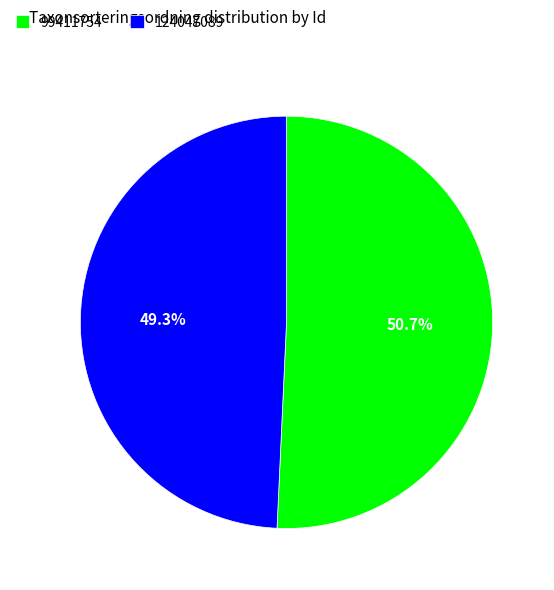

True or false: 99411754 accounts for 45% of the total.

False